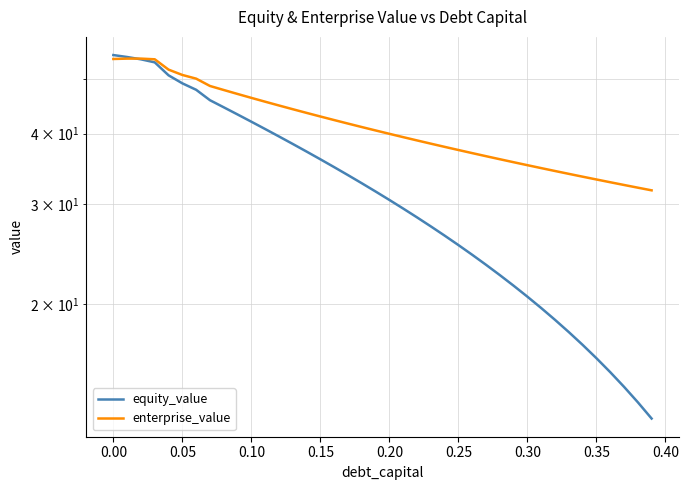

What are all the series names shown in the legend?

equity_value, enterprise_value